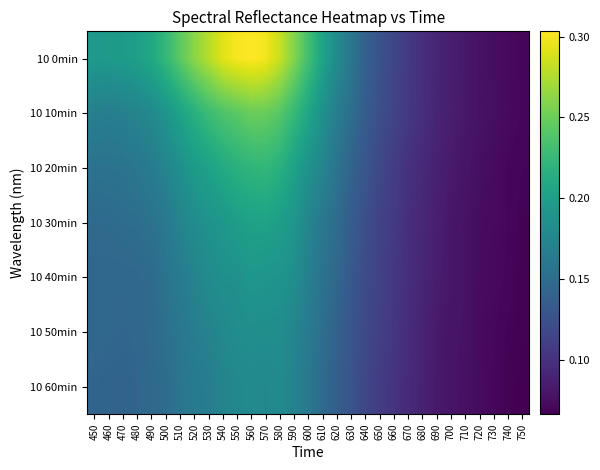

Between 630 and 740, which series saw the biggest shift?

10 0min